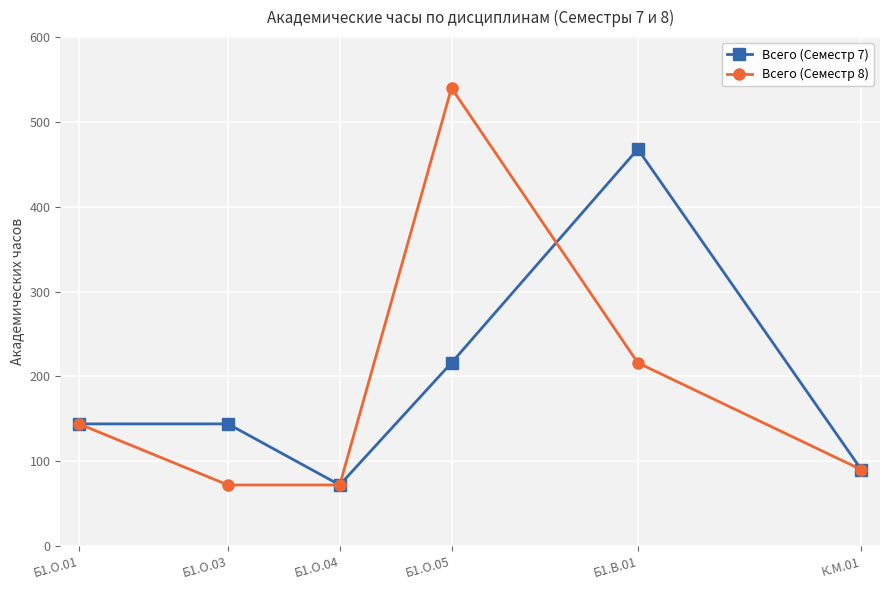

How many values in the Всего (Семестр 7) series are below 144?

2